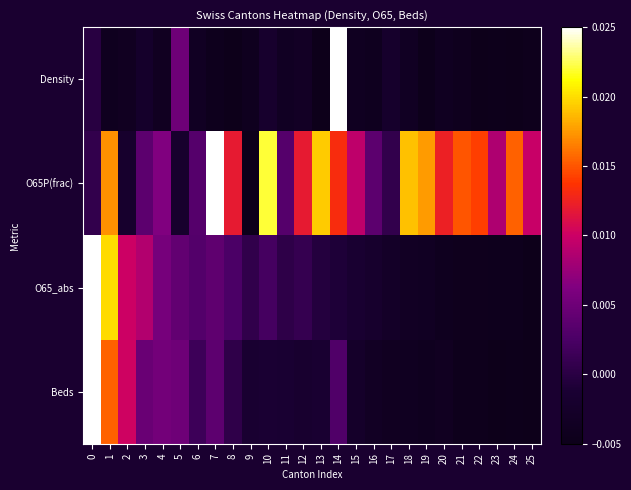

Which has a higher value, 4 or 11?

11